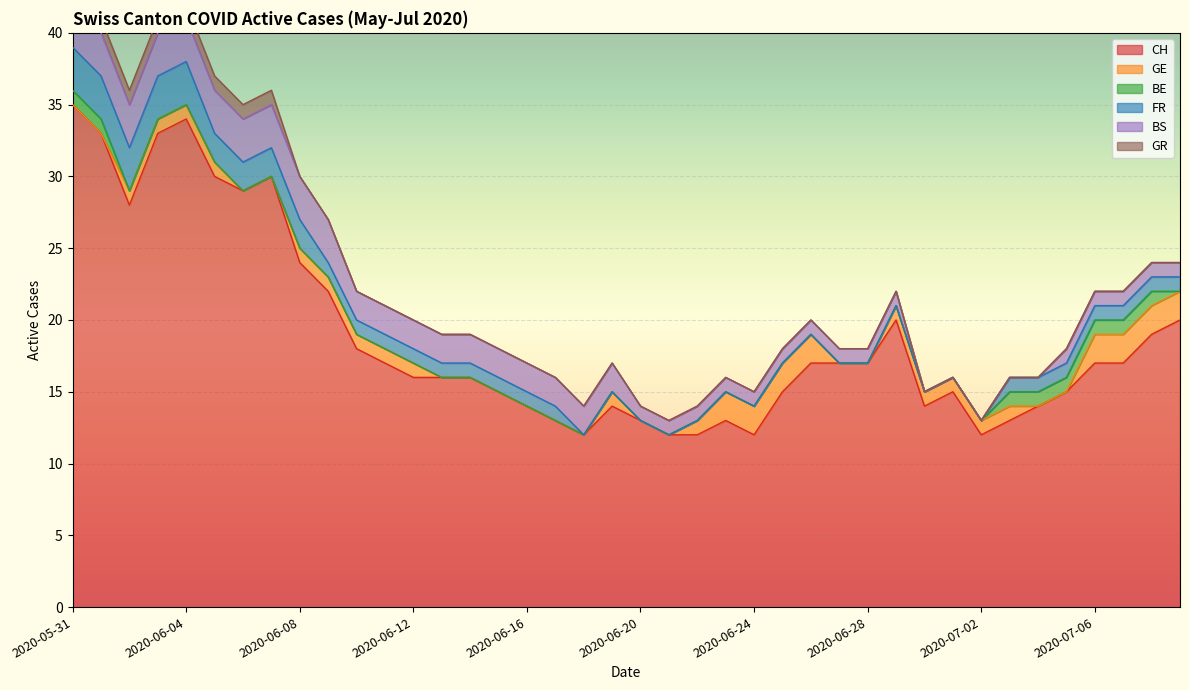

What is the label of the 13th point from the right?

2020-06-27